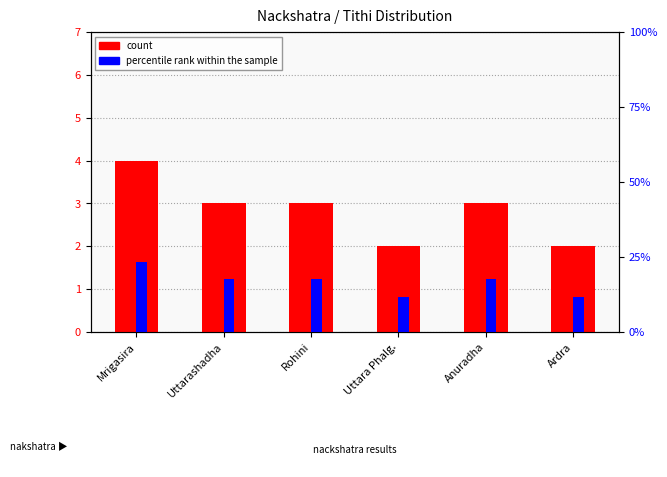

What is the value of the count bar at the 5th from the left?

3.0